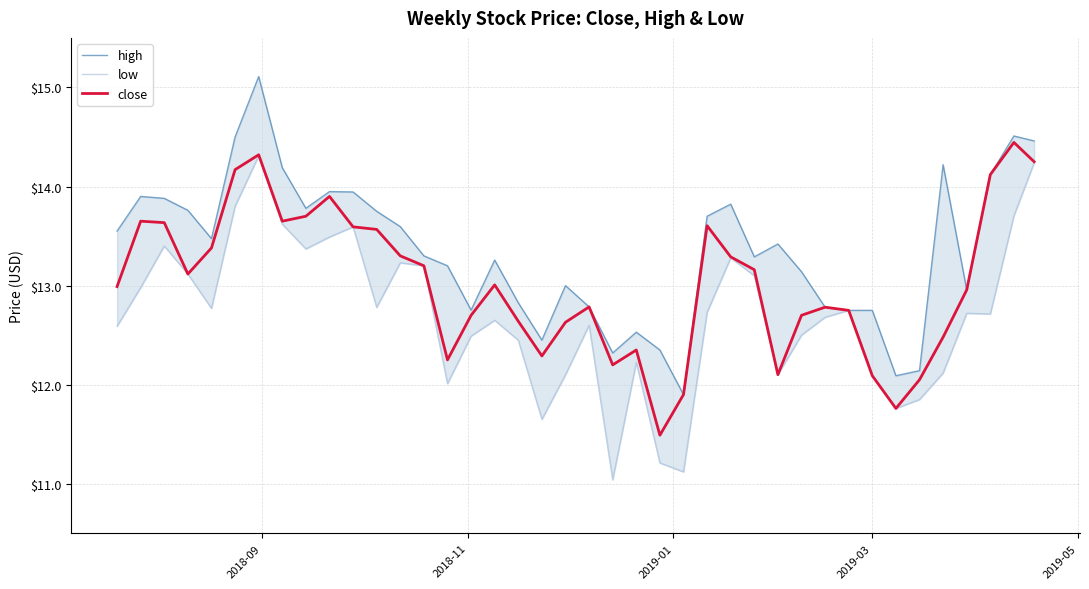

How many values in the low series exceed 12?

34